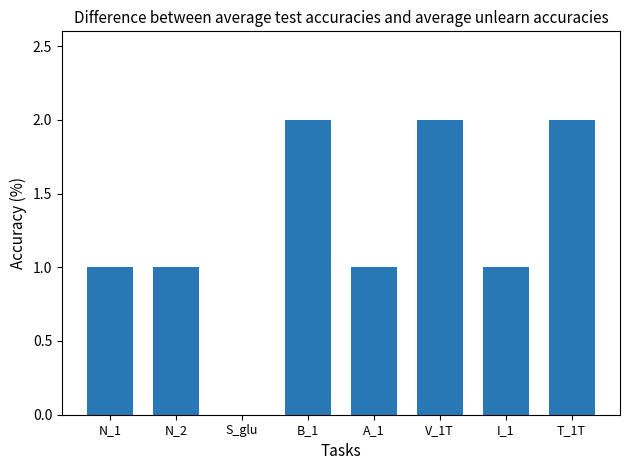

How many values are above zero?

7